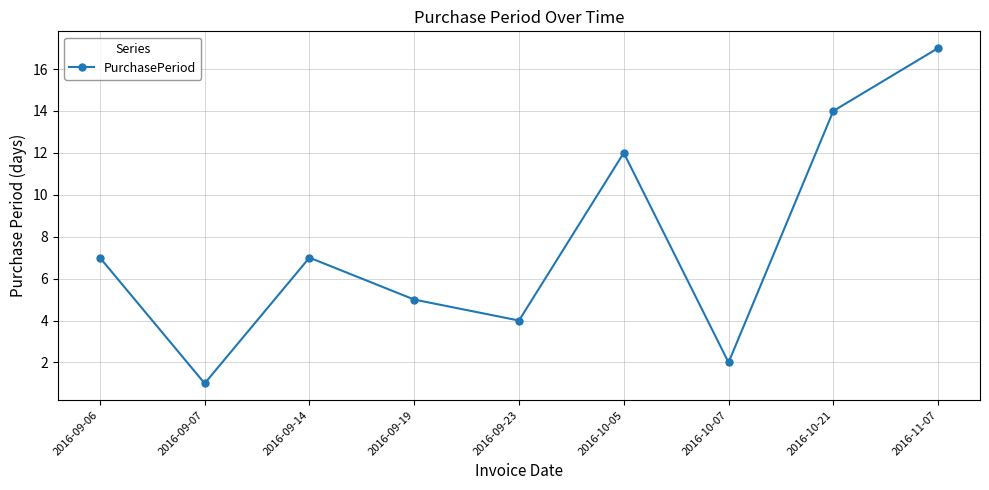

Count the number of data series in this chart.

1